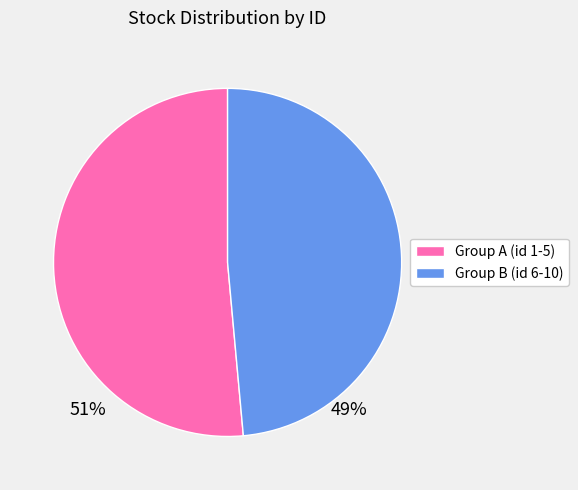

Is there a majority slice in this chart?

Yes